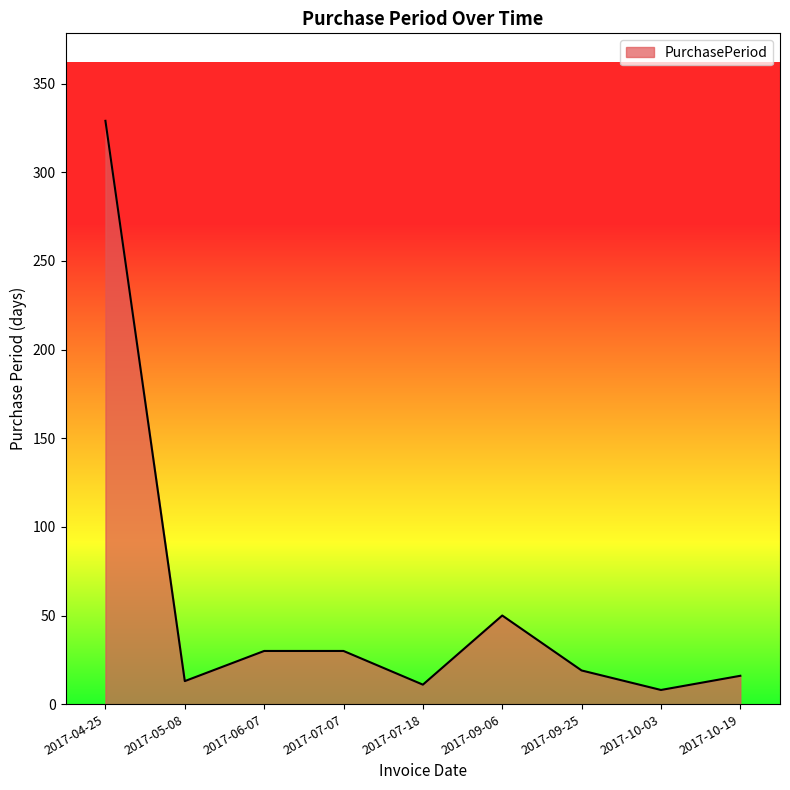

What is the difference between the maximum and minimum values?

321